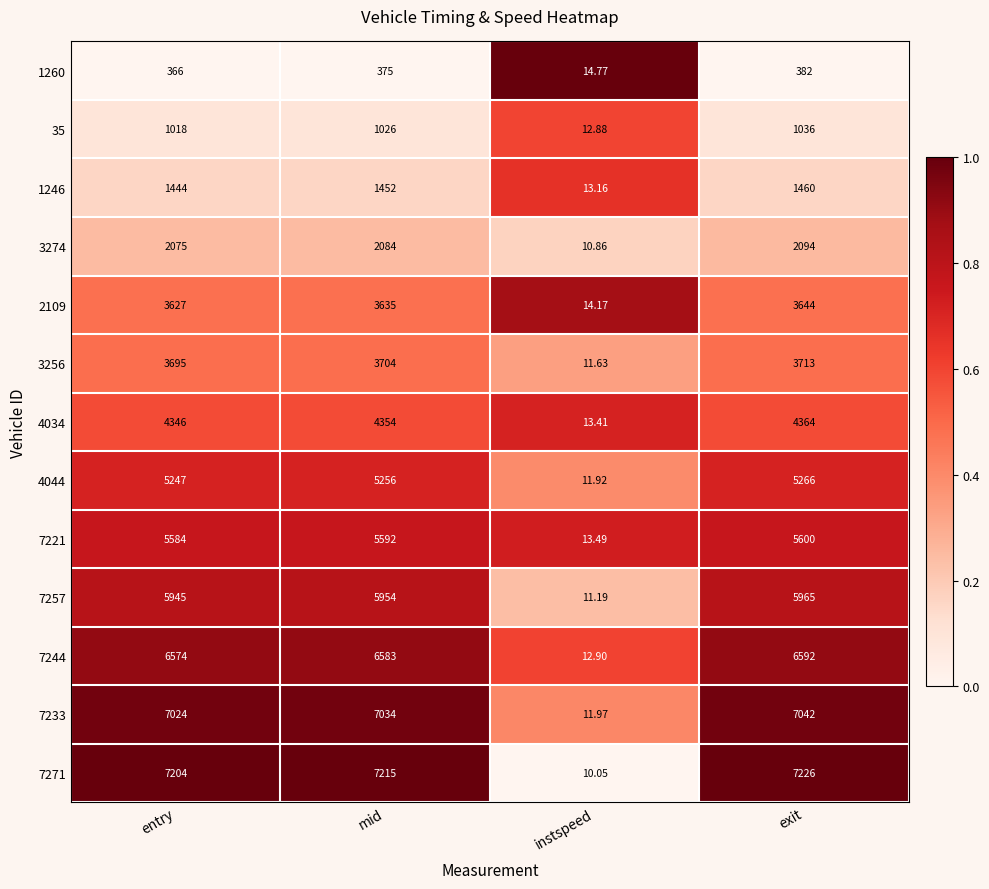

At which label is 2109 closest to 1829?

entry